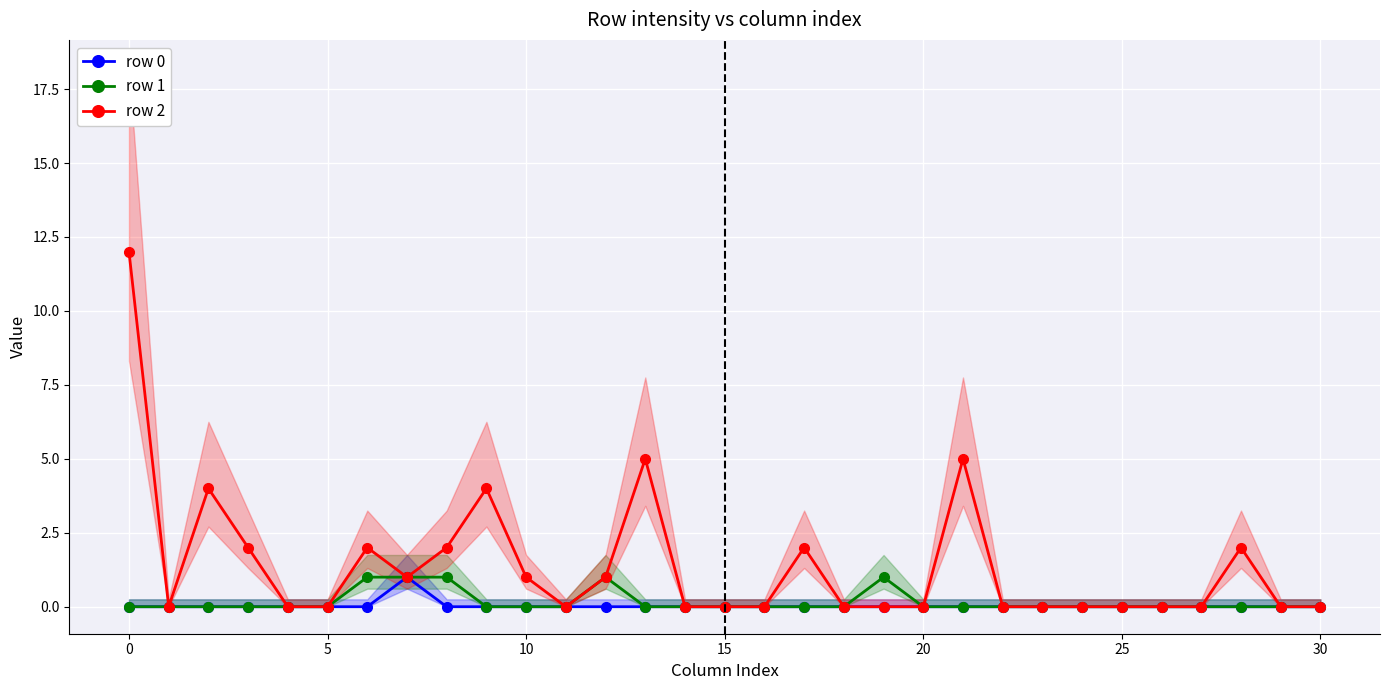

What is the highest value of the row 0 series?

1